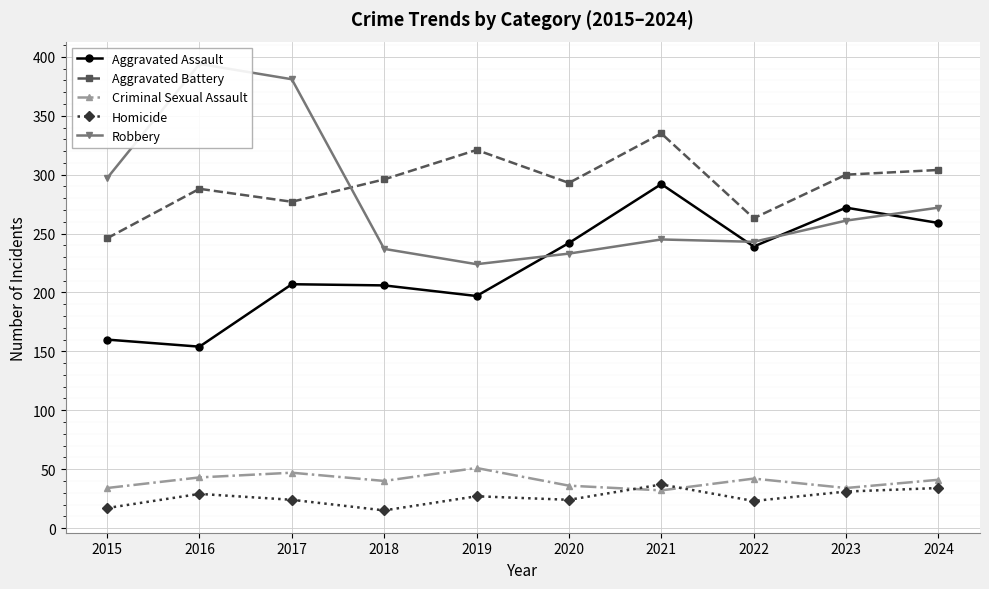

What is the approximate value of Aggravated Battery at 2018?

296